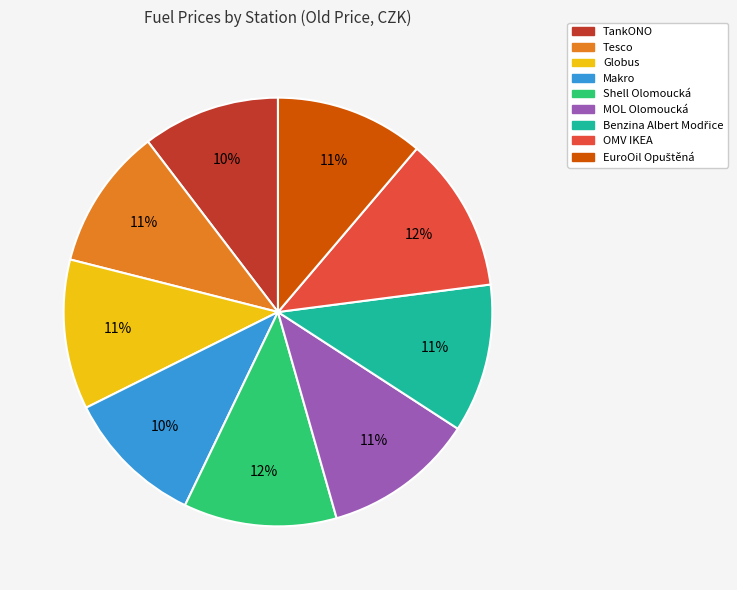

Do OMV IKEA and Shell Olomoucká together represent more than half of the pie?

No